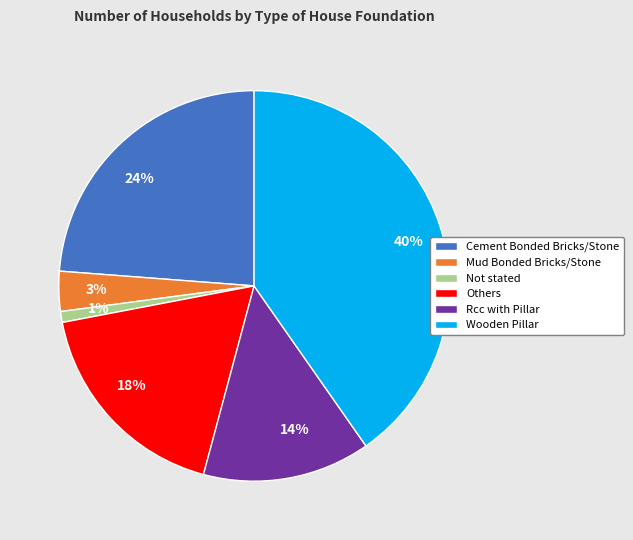

To the nearest percent, what is the difference between the Wooden Pillar and Mud Bonded Bricks/Stone slice percentages?

37%